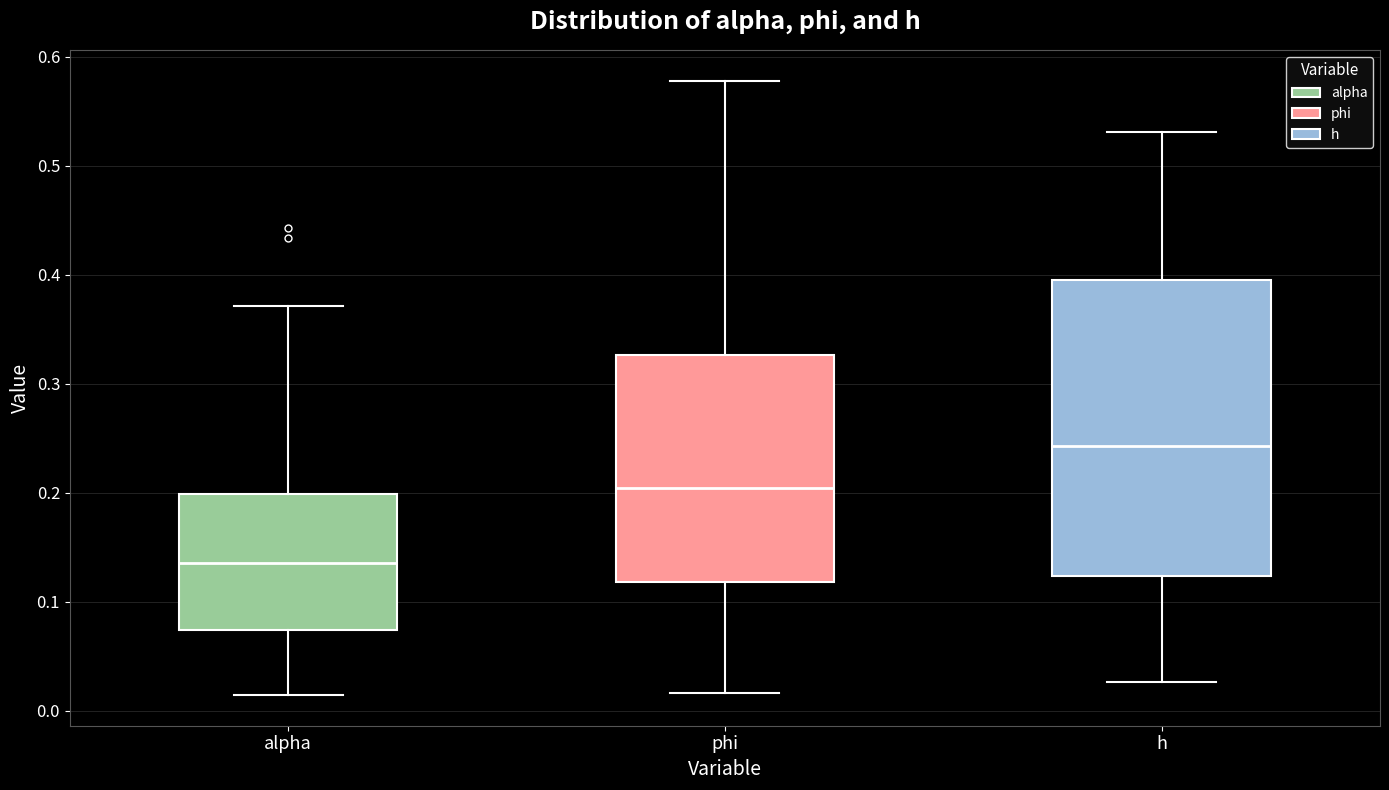

Which box's median line is the lowest?

alpha